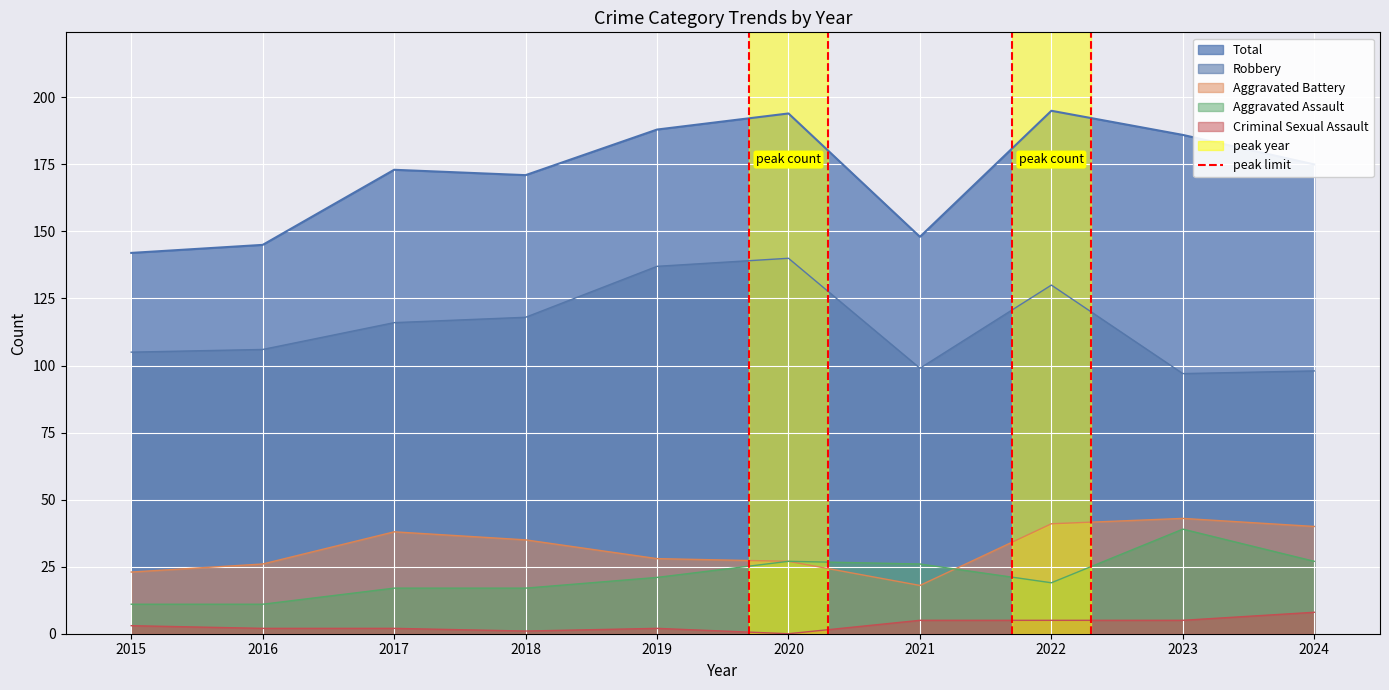

Between 2016 and 2015, which is larger?

2016